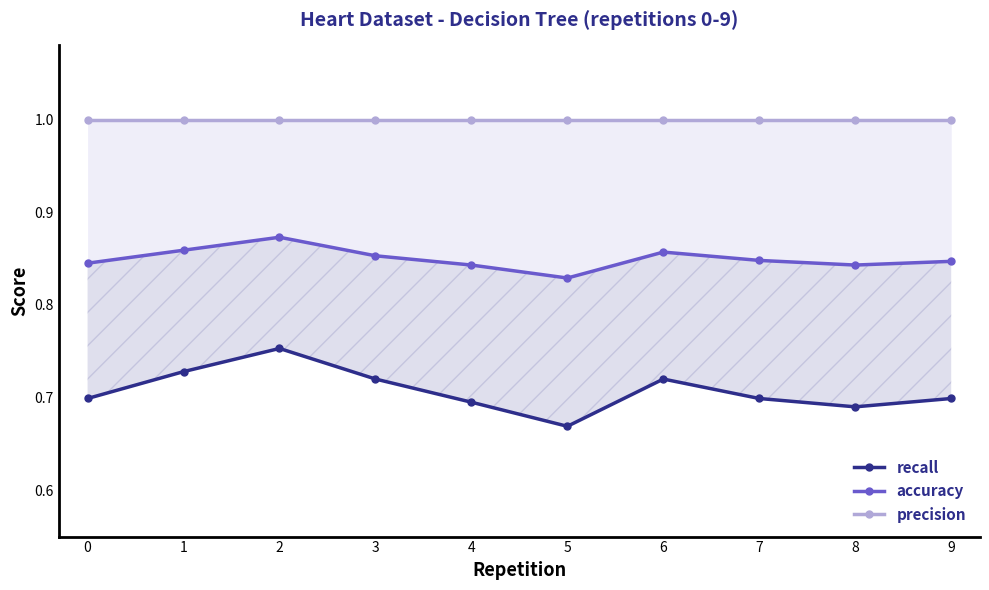

What is the value of the recall point at the 9th from the left?

0.7